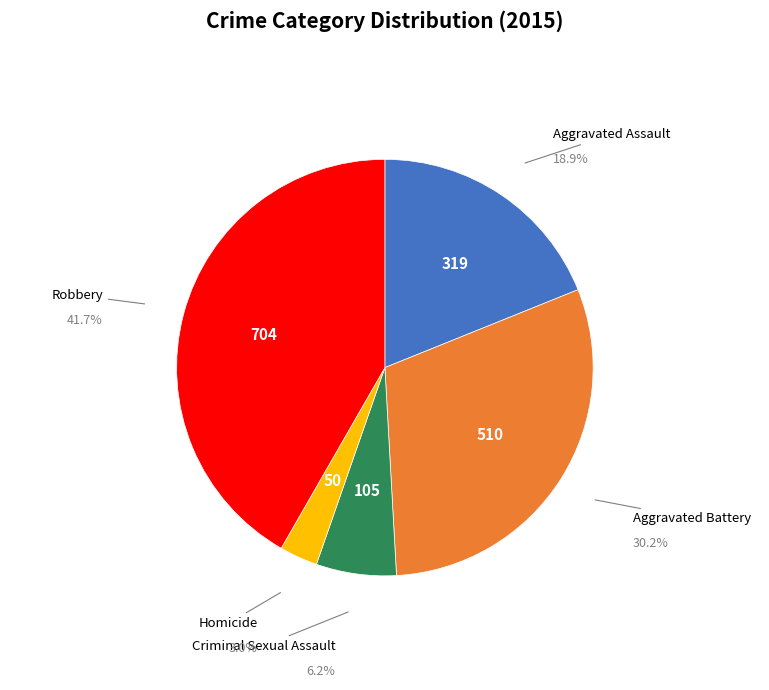

Is it true that Robbery is 35% of the pie?

False